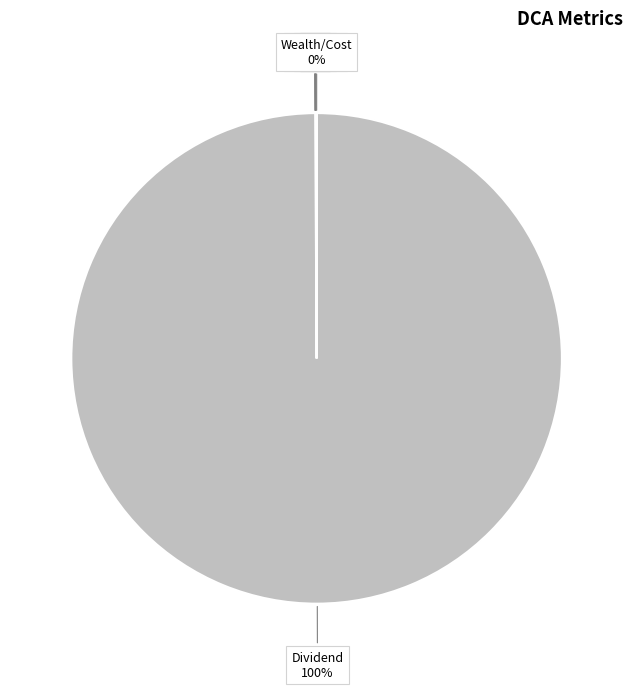

Count the number of slices in the pie.

7